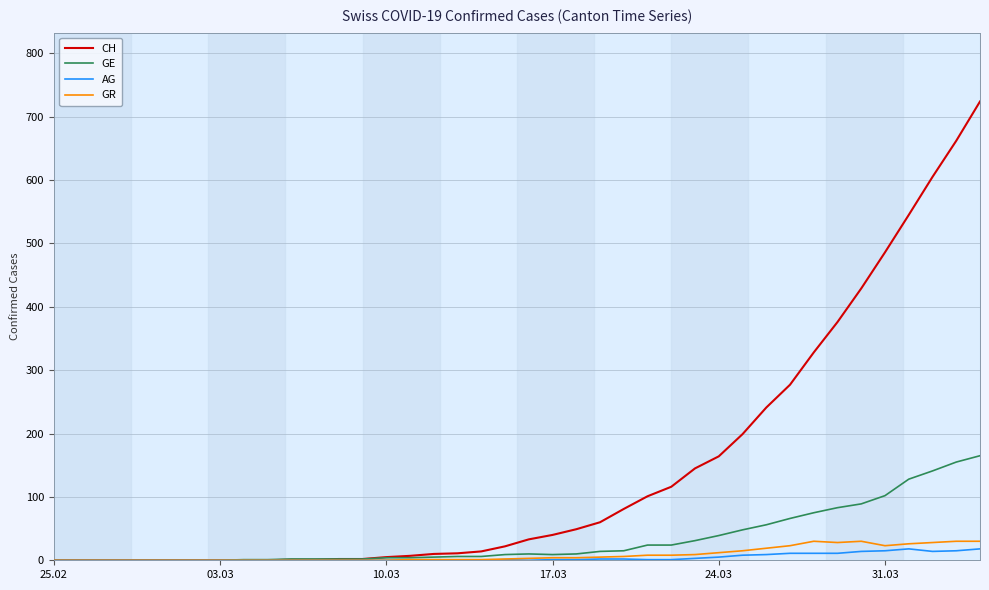

Which series has the largest total across all categories?

CH